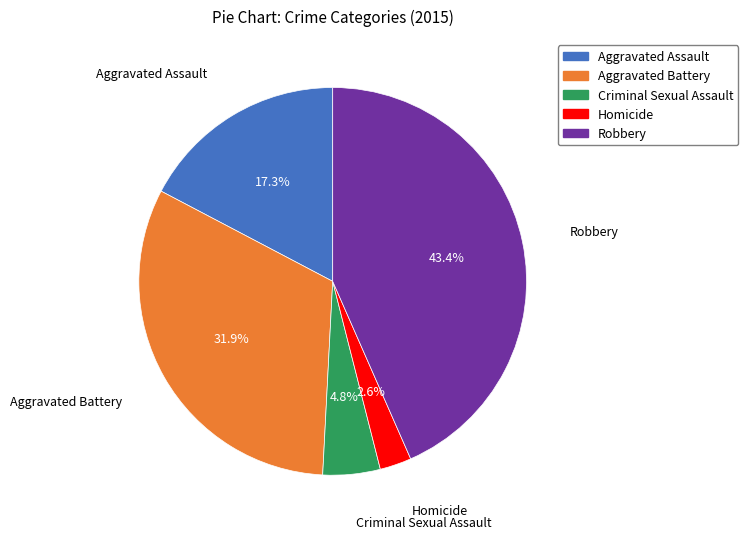

To the nearest percent, what portion does Aggravated Battery represent?

32%